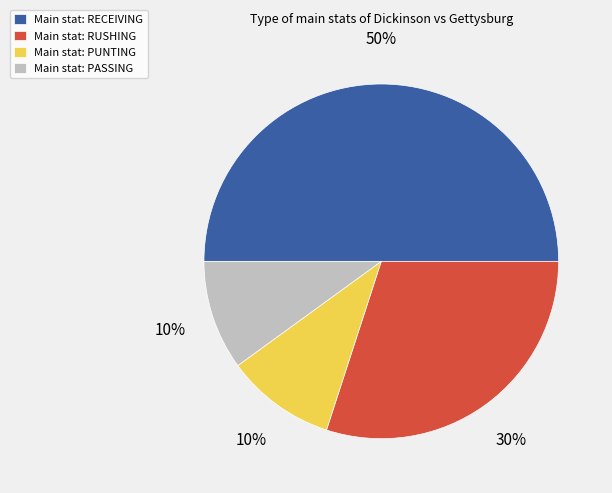

To the nearest percent, what is the average slice percentage?

25%